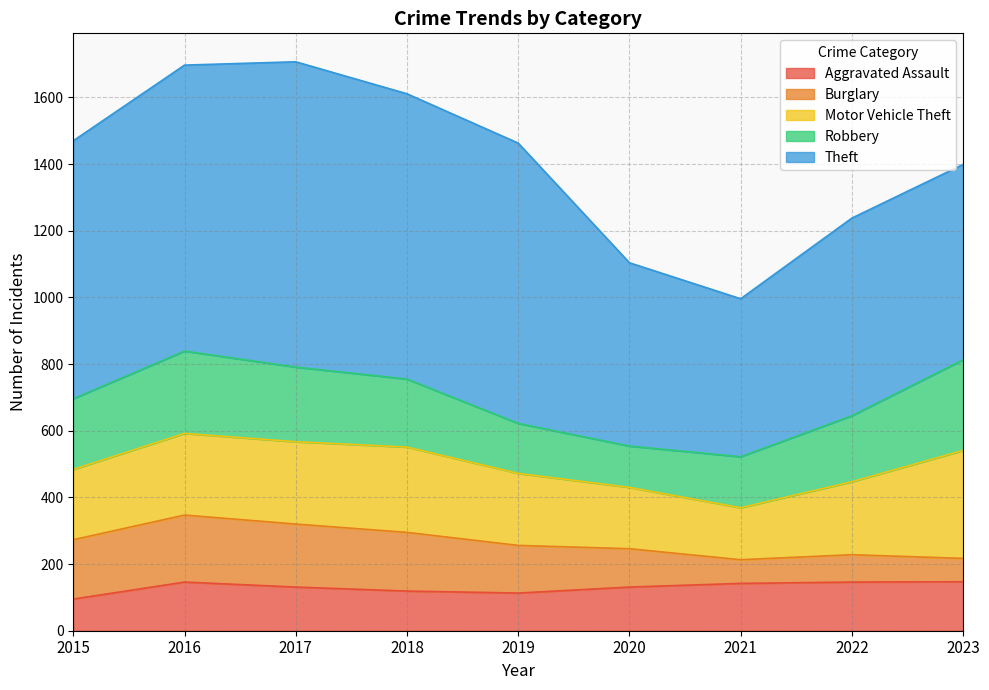

What is the highest value of the Burglary series?

201